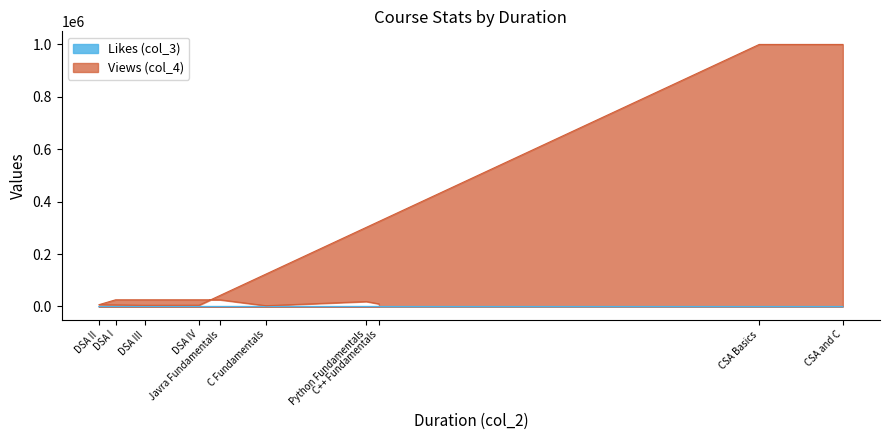

How many data points in Likes (col_3) are less than 15?

5